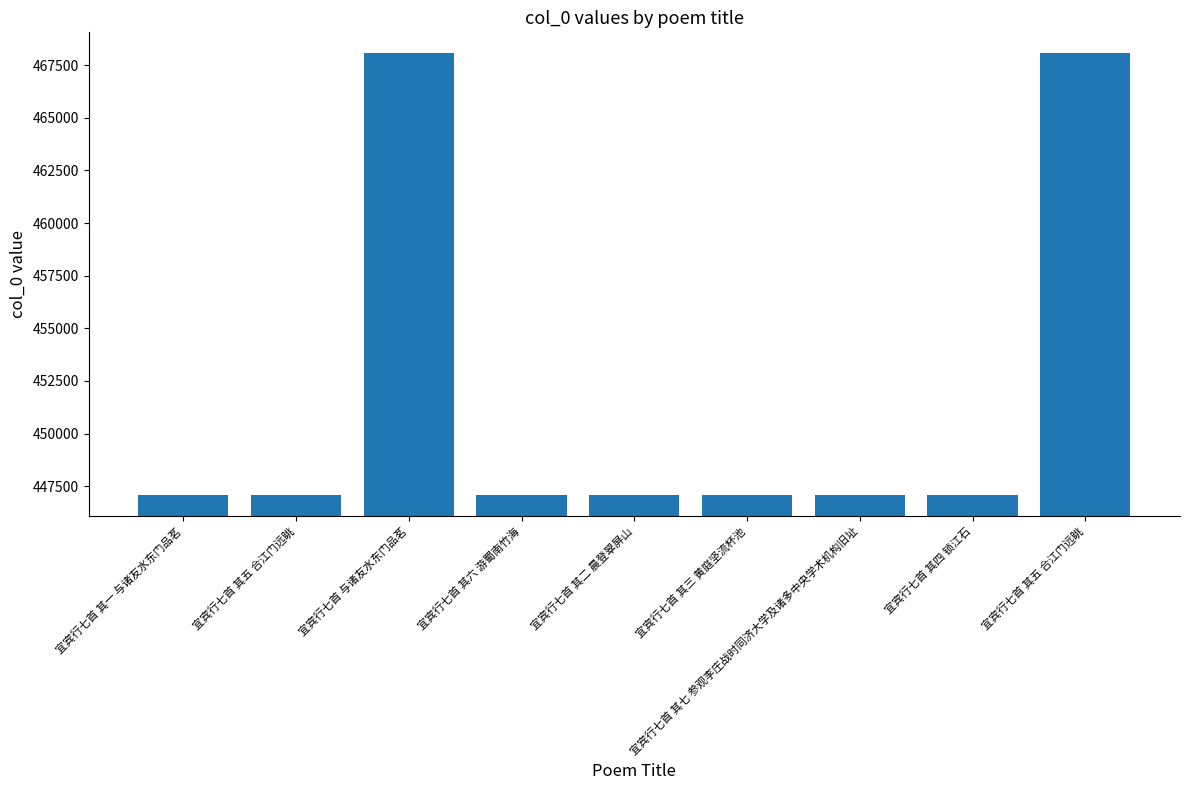

How many bars are there in total?

9